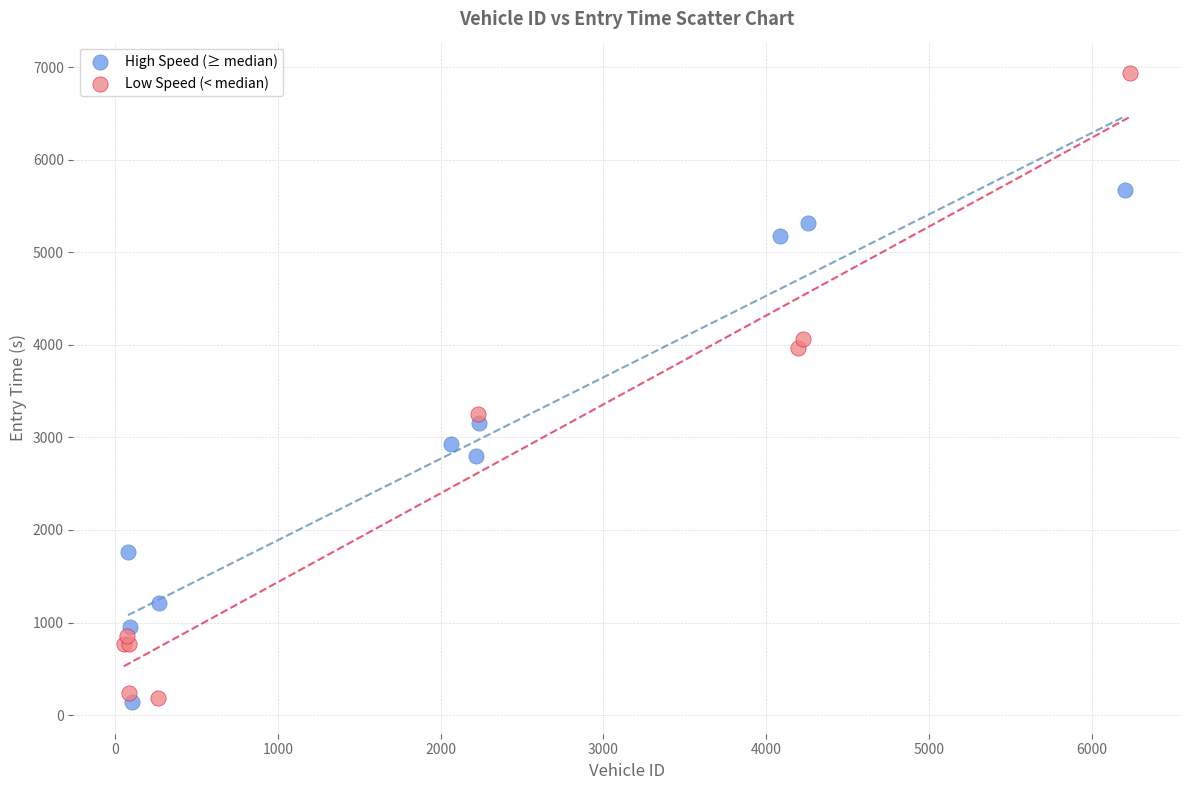

Which series reaches the maximum Y coordinate?

Low Speed (< median)